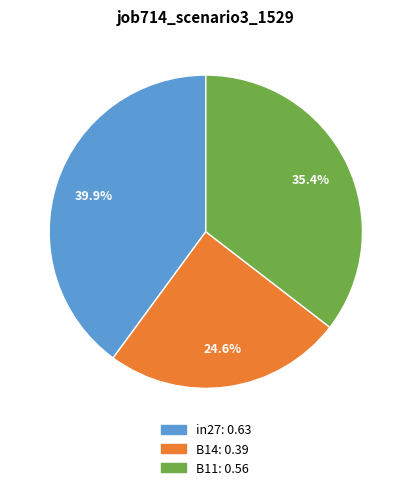

Does any single category account for the majority?

No